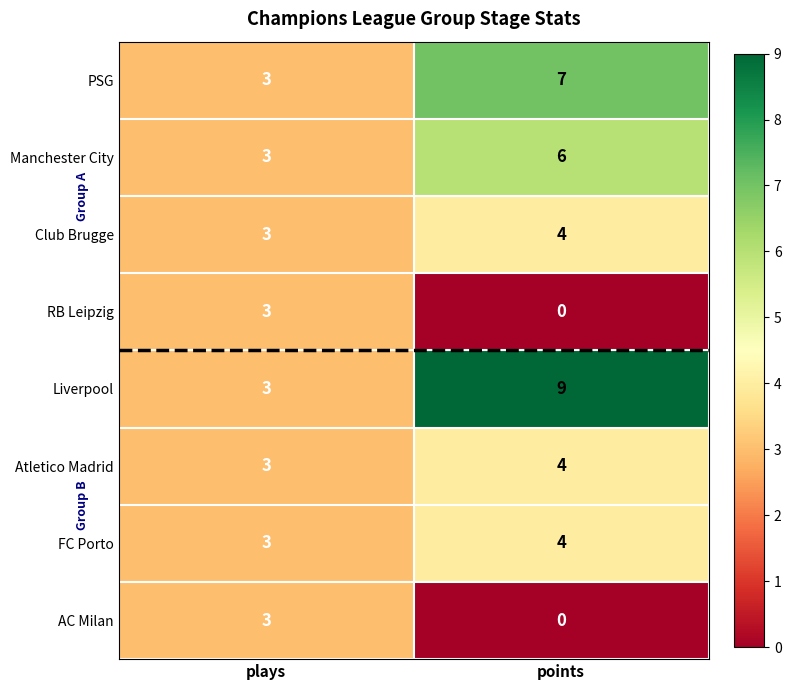

Which series has the largest range (max minus min)?

Liverpool